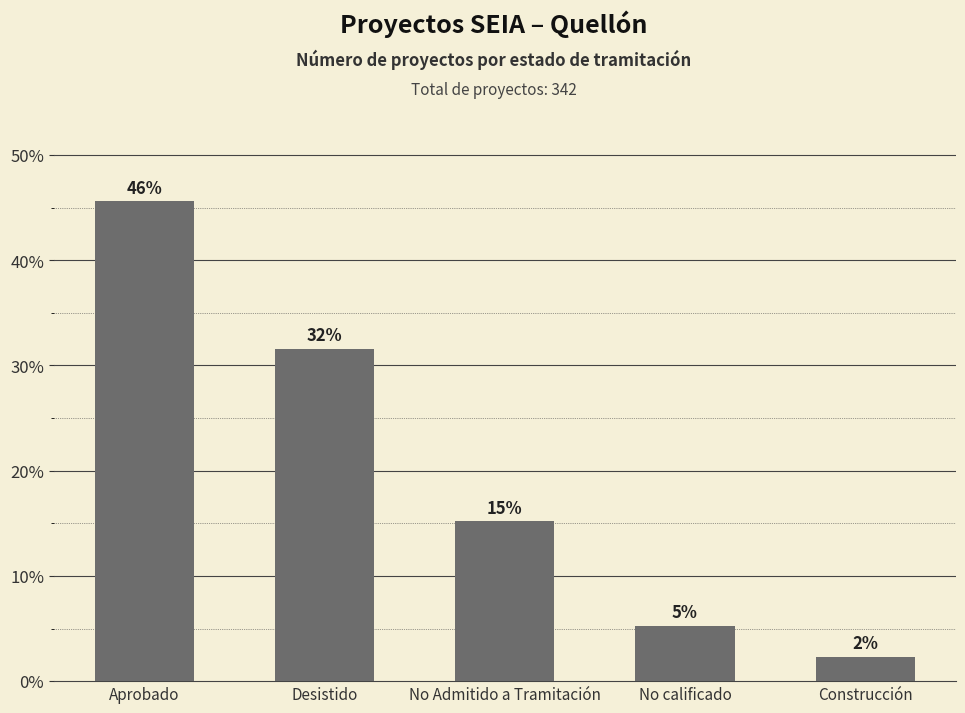

List the labels in order of value, largest first.

Aprobado, Desistido, No Admitido a Tramitación, No calificado, Construcción